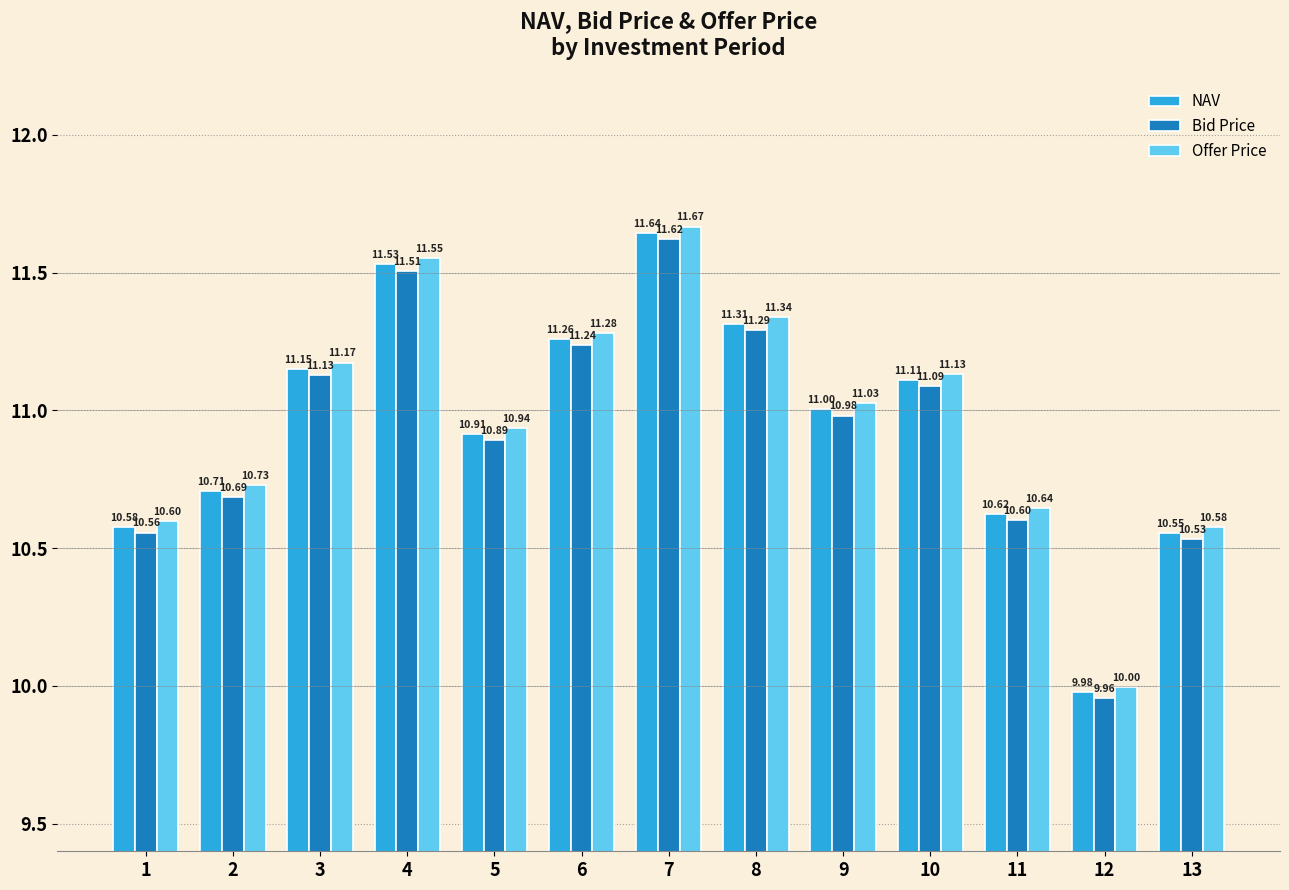

What value does the Bid Price series have at 7?

11.6